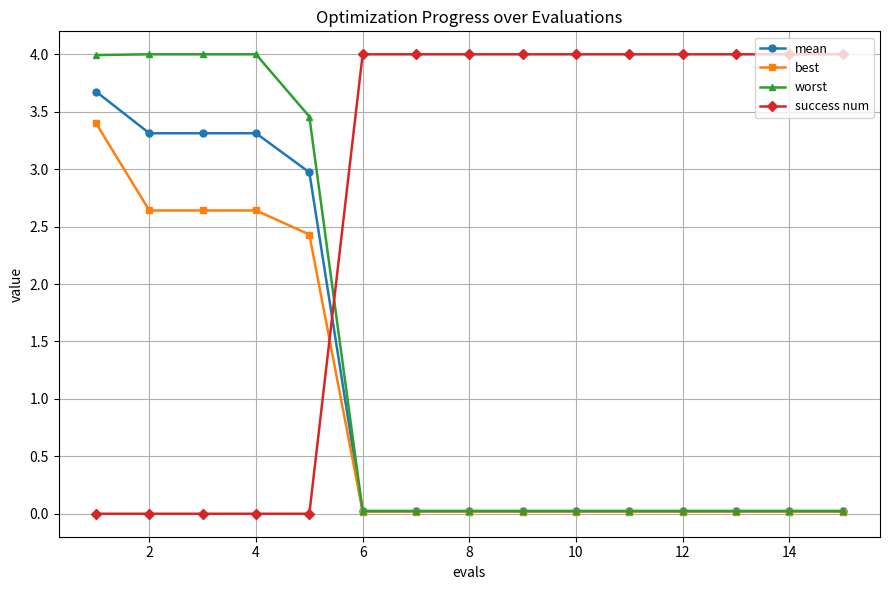

True or false: success num and best cross at least once.

True